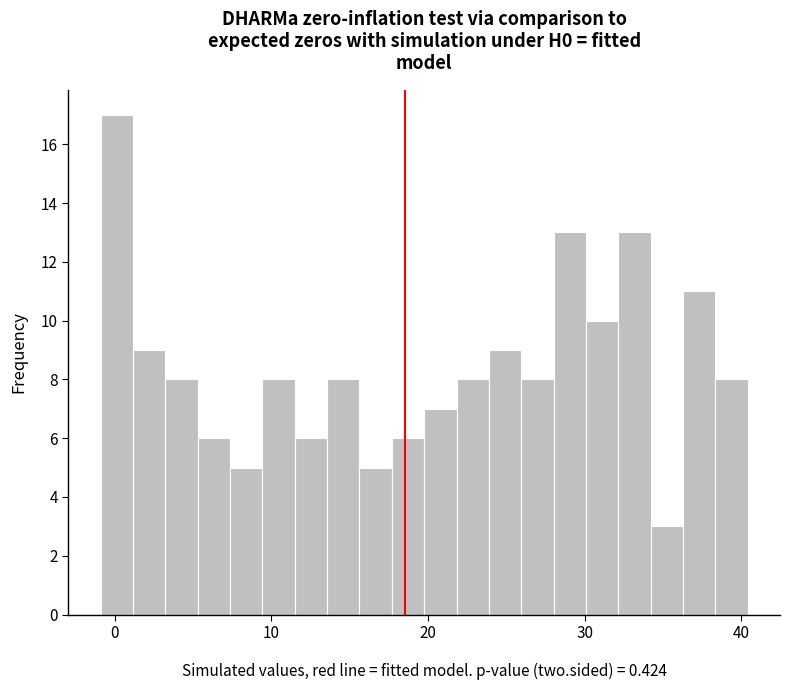

Read against the x-axis, roughly where is the centre of the tallest bar?

0